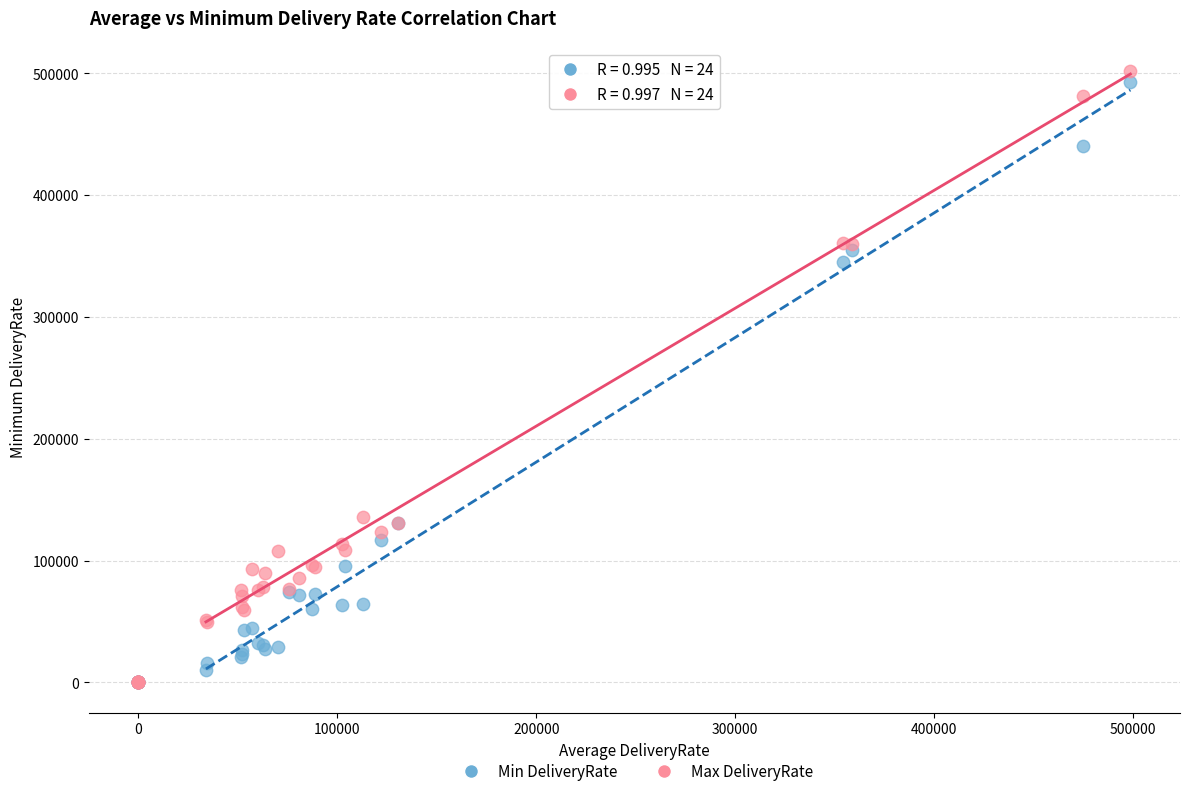

Across all series, what Y value is closest to 250768?

345206.0